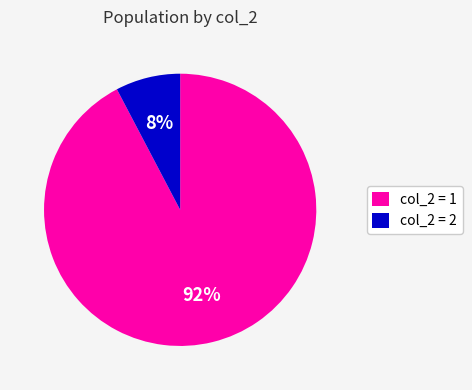

To the nearest percent, what is the average slice percentage?

50%